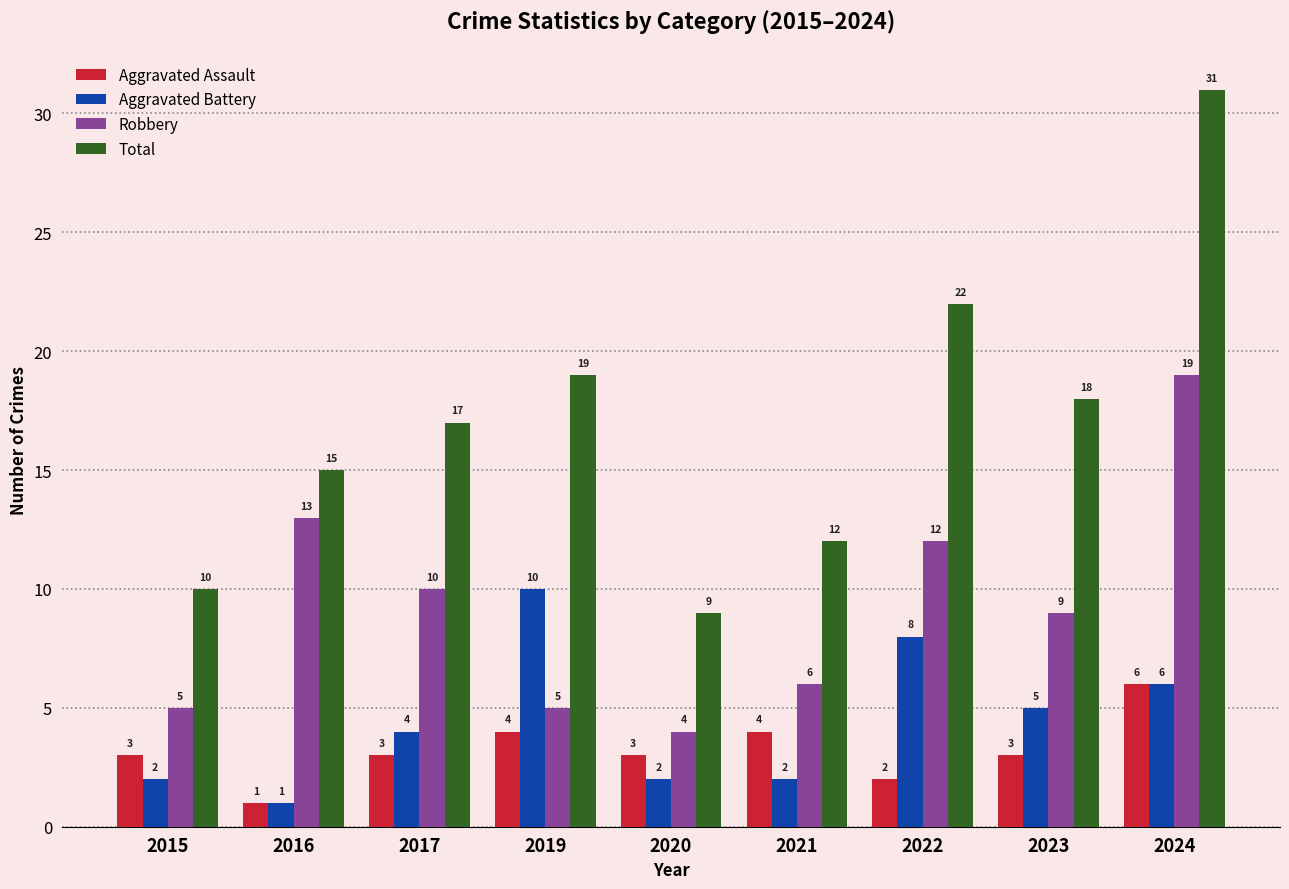

How many Aggravated Assault values are between 3 and 4?

6